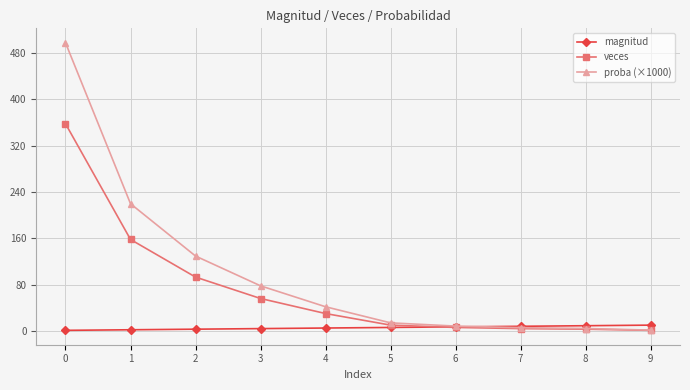

What is the total value across all series at 9?

12.4